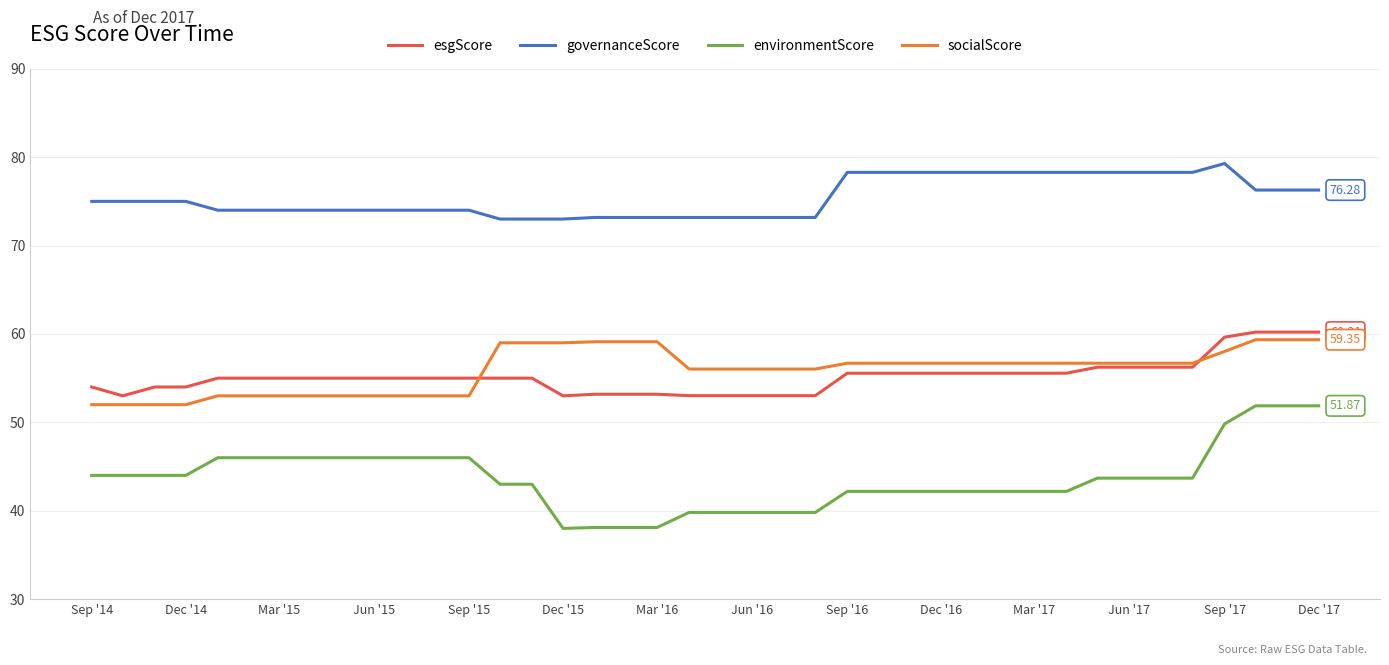

How many intersections are there between esgScore and socialScore?

2